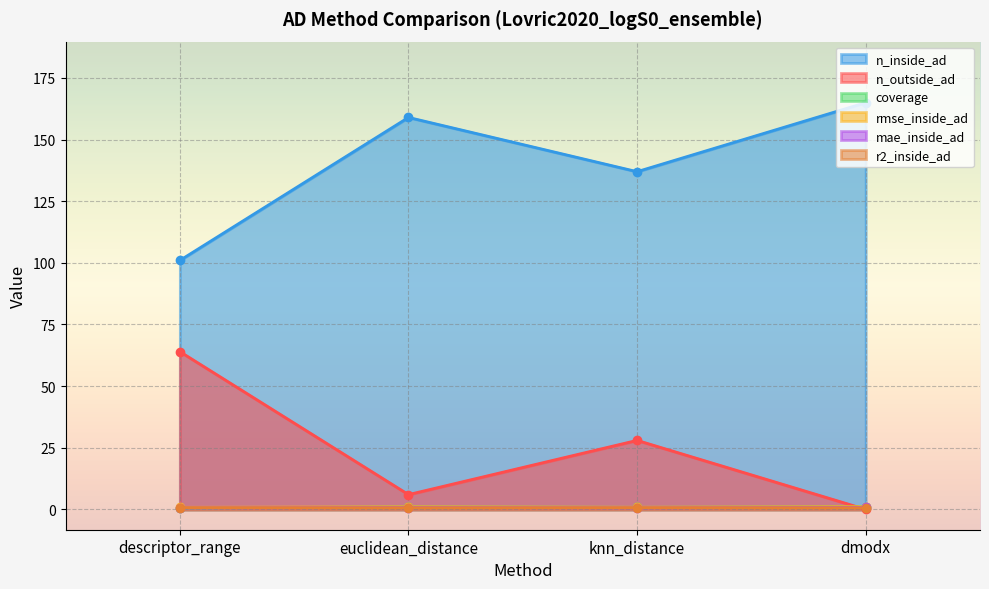

Which has a higher value, euclidean_distance or dmodx?

dmodx